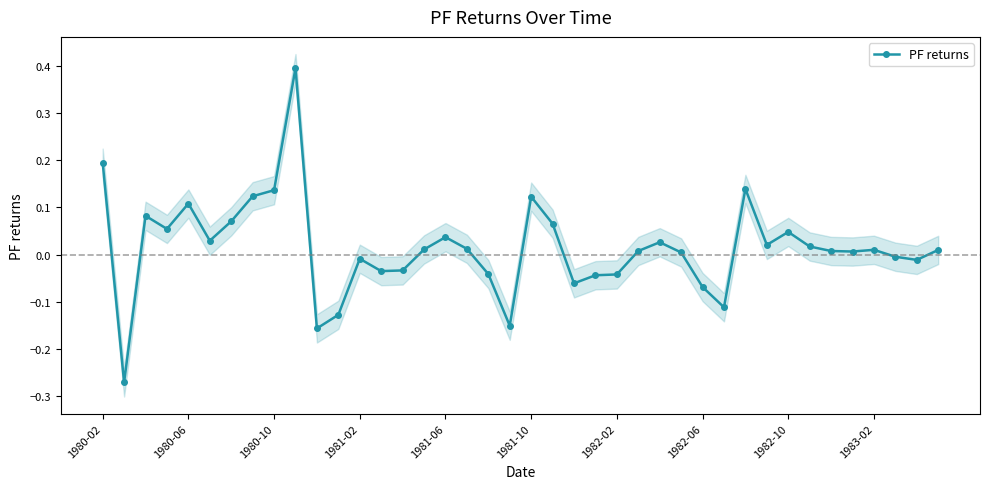

True or false: the data shows -0.0 at 22.

False